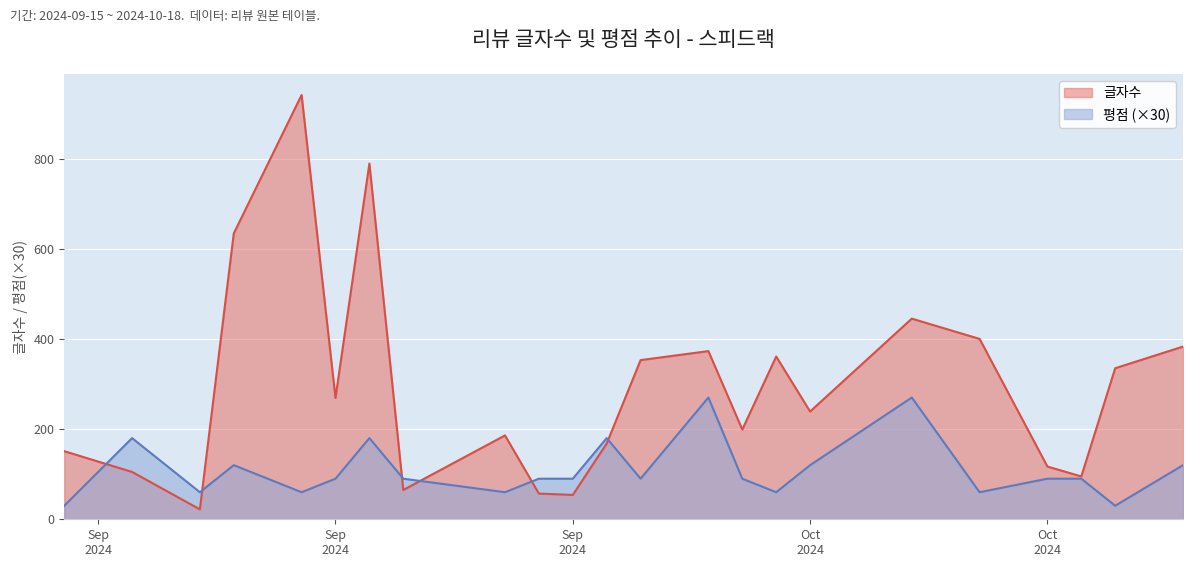

At which category is the sum across all series the highest?

2024-09-22